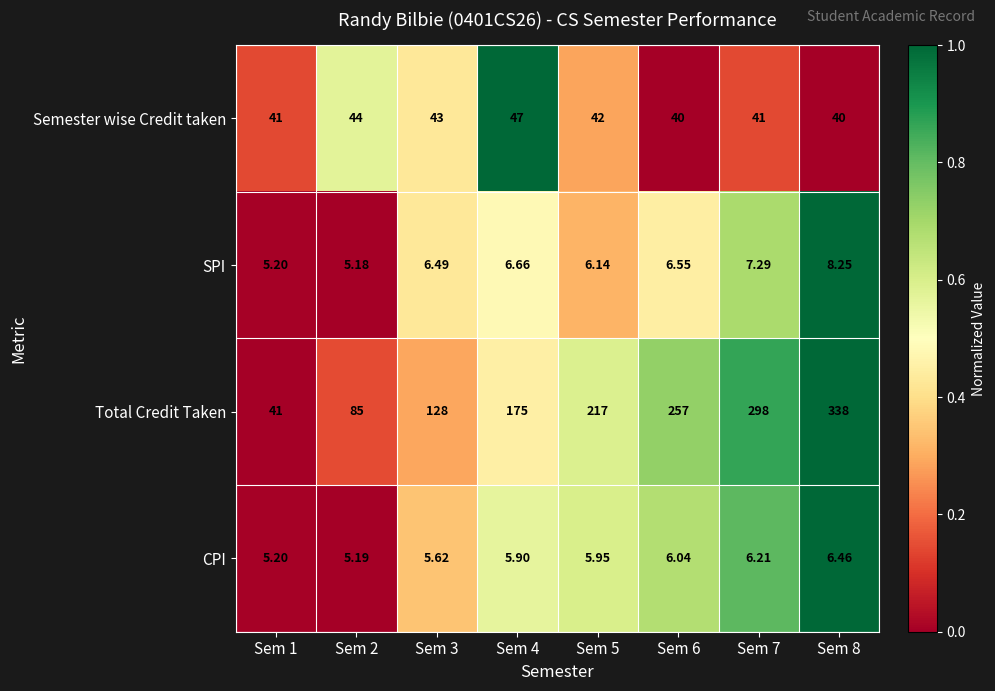

Which series has the largest range (max minus min)?

Total Credit Taken